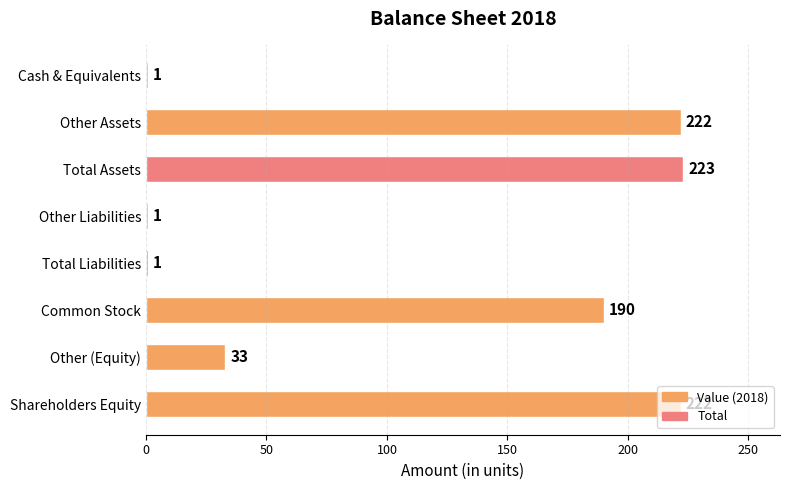

Where is the data nearest to the value 112?

Common Stock